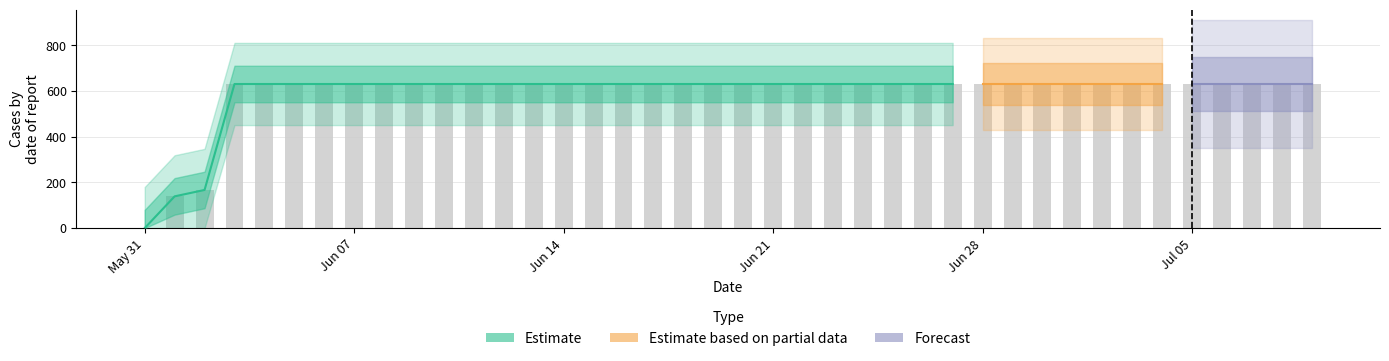

What is the value of the 2nd bar from the left?

139